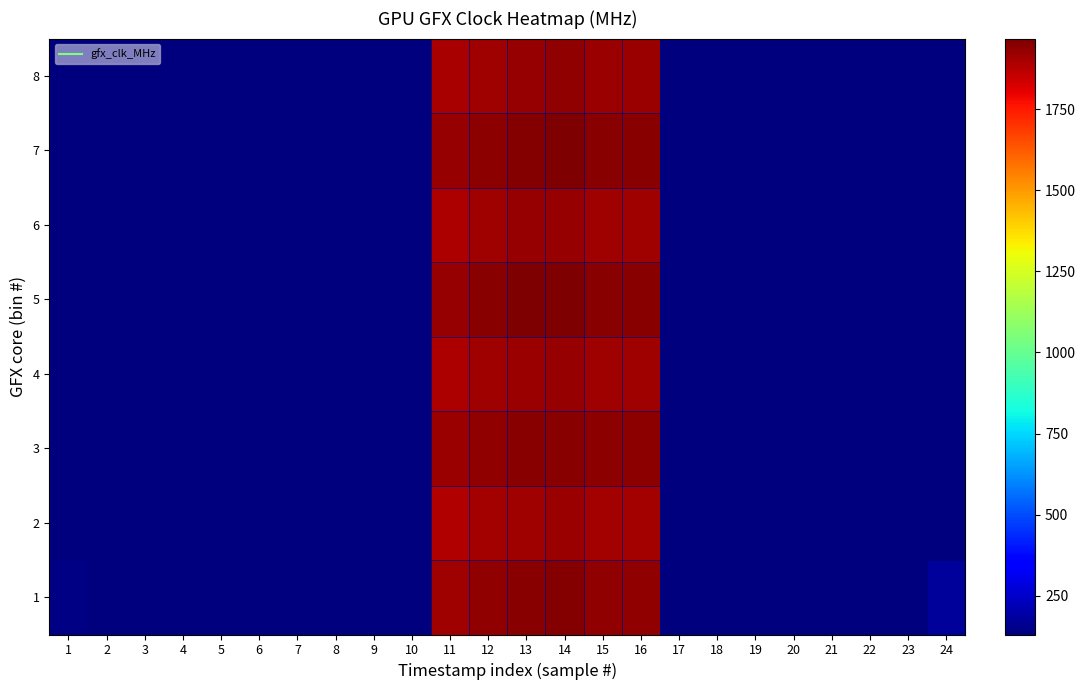

Reading left to right, extract all data points from this chart.

1: 1=141	2=133	3=133	4=132	5=132	6=132	7=132	8=132	9=132	10=132	11=1911	12=1935	13=1947	14=1953	15=1938	16=1937	17=132	18=132	19=132	20=132	21=132	22=133	23=132	24=176
2: 1=131	2=131	3=131	4=131	5=131	6=131	7=131	8=131	9=131	10=131	11=1882	12=1904	13=1915	14=1920	15=1906	16=1906	17=131	18=131	19=131	20=131	21=131	22=132	23=131	24=131
3: 1=131	2=131	3=131	4=131	5=131	6=131	7=131	8=131	9=131	10=131	11=1918	12=1937	13=1948	14=1952	15=1939	16=1939	17=131	18=131	19=131	20=131	21=131	22=132	23=131	24=131
4: 1=132	2=132	3=132	4=132	5=132	6=132	7=132	8=132	9=132	10=132	11=1893	12=1911	13=1921	14=1926	15=1912	16=1912	17=132	18=132	19=132	20=132	21=132	22=133	23=132	24=132
5: 1=132	2=132	3=132	4=132	5=132	6=132	7=132	8=132	9=132	10=132	11=1929	12=1949	13=1962	14=1967	15=1950	16=1951	17=132	18=132	19=132	20=132	21=132	22=133	23=132	24=132
6: 1=132	2=132	3=132	4=132	5=132	6=132	7=132	8=132	9=132	10=132	11=1894	12=1913	13=1925	14=1929	15=1914	16=1914	17=132	18=132	19=132	20=132	21=132	22=133	23=132	24=132
7: 1=132	2=132	3=132	4=132	5=132	6=132	7=132	8=132	9=132	10=132	11=1924	12=1944	13=1956	14=1963	15=1948	16=1948	17=132	18=132	19=132	20=132	21=132	22=133	23=132	24=132
8: 1=132	2=132	3=132	4=132	5=132	6=132	7=132	8=132	9=133	10=132	11=1898	12=1916	13=1927	14=1932	15=1918	16=1918	17=132	18=132	19=132	20=132	21=132	22=134	23=132	24=132